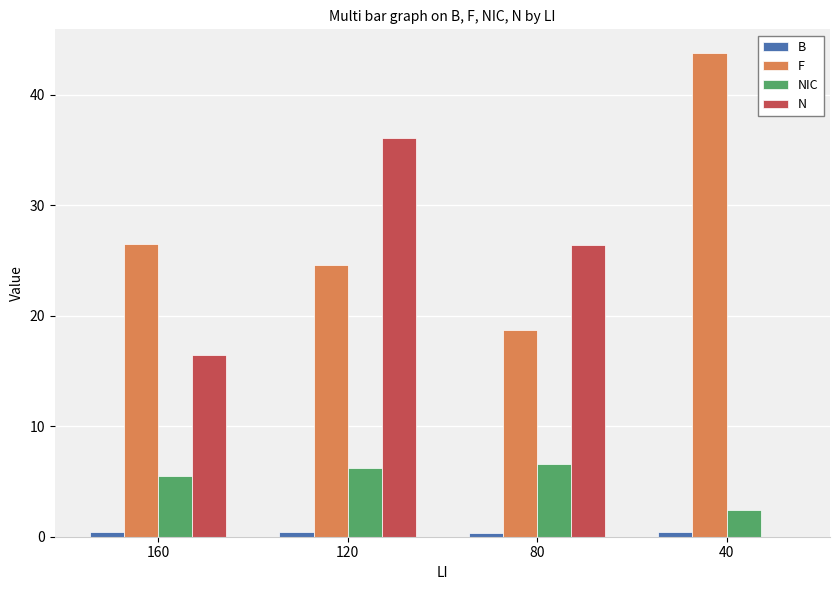

Which series has the widest spread of values?

N